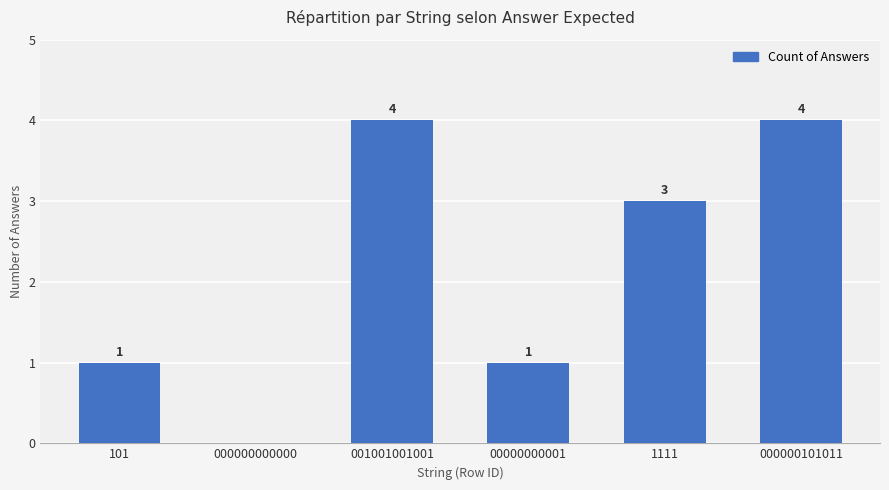

Does the chart contain stacked bars?

No